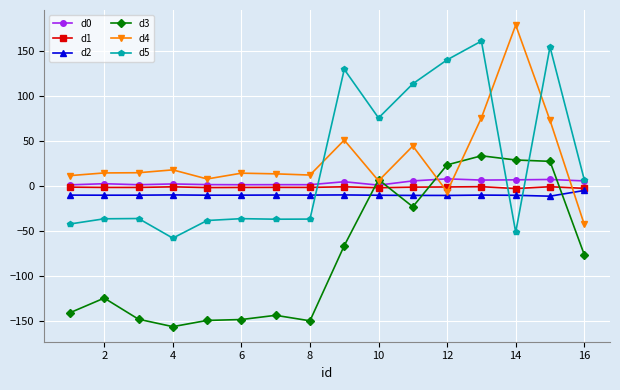

After their last crossing, which series has the higher values: d4 or d0?

d0